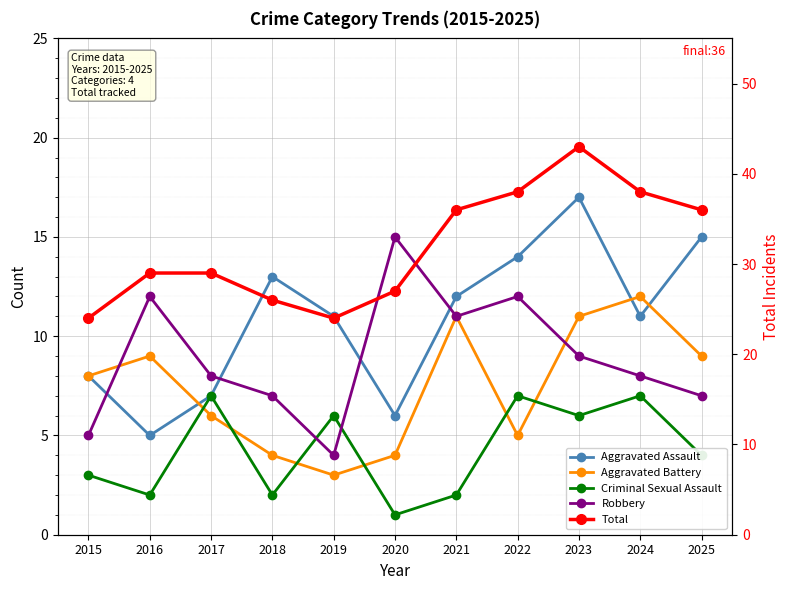

What is the value of the Criminal Sexual Assault point at the 4th from the left?

2